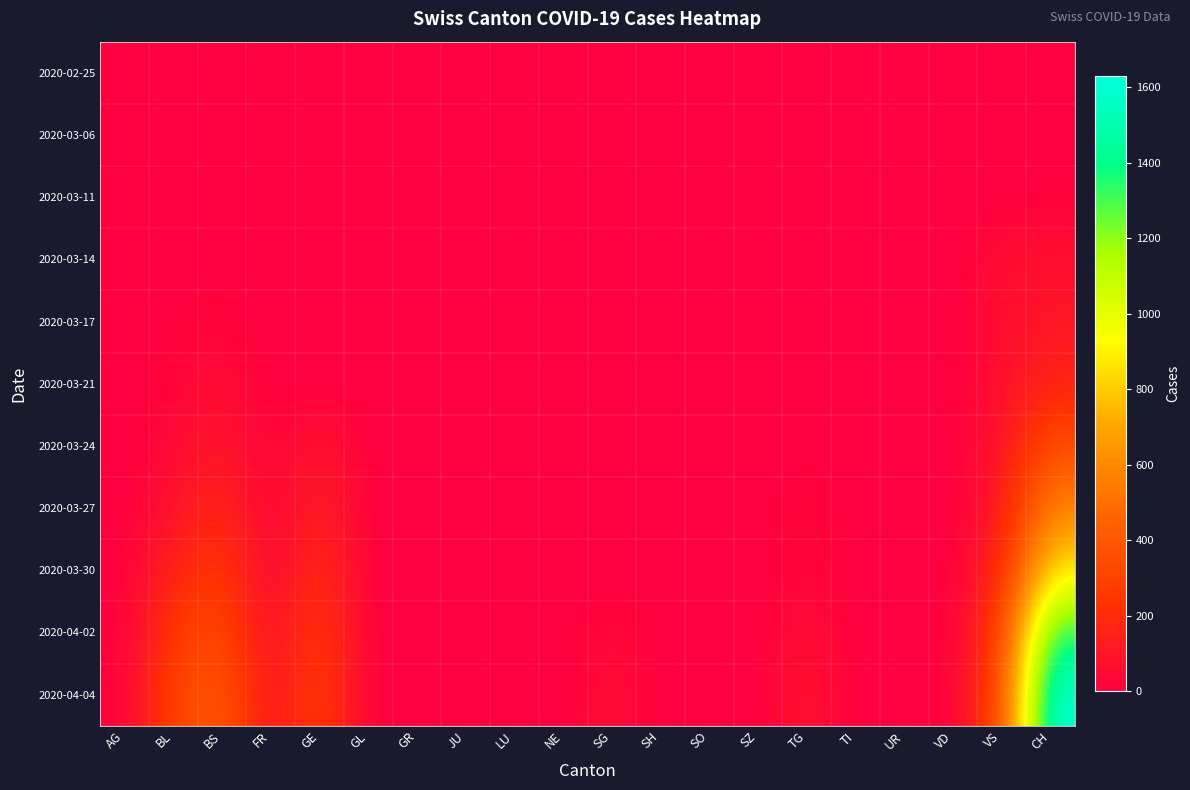

Reading left to right, list all the values displayed in this chart.

2020-02-25: AG=0	BL=0	BS=0	FR=0	GE=0	GL=0	GR=0	JU=0	LU=0	NE=0	SG=0	SH=0	SO=0	SZ=0	TG=0	TI=0	UR=0	VD=0	VS=0	CH=0
2020-03-06: AG=1	BL=0	BS=0	FR=0	GE=0	GL=0	GR=0	JU=0	LU=0	NE=0	SG=0	SH=0	SO=0	SZ=0	TG=0	TI=0	UR=0	VD=0	VS=0	CH=1
2020-03-11: AG=2	BL=2	BS=4	FR=0	GE=0	GL=0	GR=0	JU=0	LU=0	NE=0	SG=0	SH=0	SO=0	SZ=0	TG=0	TI=0	UR=0	VD=0	VS=0	CH=8
2020-03-14: AG=0	BL=2	BS=4	FR=0	GE=0	GL=0	GR=0	JU=0	LU=0	NE=0	SG=0	SH=0	SO=0	SZ=0	TG=0	TI=0	UR=0	VD=0	VS=61	CH=70
2020-03-17: AG=4	BL=13	BS=25	FR=0	GE=0	GL=0	GR=0	JU=0	LU=0	NE=0	SG=0	SH=0	SO=0	SZ=0	TG=0	TI=0	UR=0	VD=0	VS=62	CH=105
2020-03-21: AG=0	BL=21	BS=57	FR=0	GE=0	GL=0	GR=0	JU=0	LU=0	NE=0	SG=0	SH=0	SO=0	SZ=0	TG=0	TI=0	UR=0	VD=0	VS=68	CH=155
2020-03-24: AG=0	BL=40	BS=105	FR=0	GE=103	GL=0	GR=0	JU=0	LU=0	NE=0	SG=0	SH=0	SO=0	SZ=0	TG=10	TI=0	UR=0	VD=0	VS=80	CH=355
2020-03-27: AG=0	BL=76	BS=191	FR=0	GE=153	GL=0	GR=0	JU=0	LU=0	NE=0	SG=0	SH=0	SO=0	SZ=0	TG=32	TI=0	UR=0	VD=0	VS=107	CH=584
2020-03-30: AG=0	BL=158	BS=263	FR=0	GE=216	GL=0	GR=0	JU=0	LU=0	NE=0	SG=0	SH=0	SO=0	SZ=0	TG=33	TI=0	UR=0	VD=0	VS=165	CH=877
2020-04-02: AG=0	BL=262	BS=350	FR=46	GE=283	GL=0	GR=0	JU=0	LU=0	NE=0	SG=49	SH=0	SO=0	SZ=0	TG=65	TI=0	UR=0	VD=0	VS=263	CH=1376
2020-04-04: AG=0	BL=298	BS=434	FR=49	GE=305	GL=0	GR=0	JU=0	LU=0	NE=0	SG=62	SH=0	SO=0	SZ=0	TG=92	TI=0	UR=0	VD=0	VS=314	CH=1630